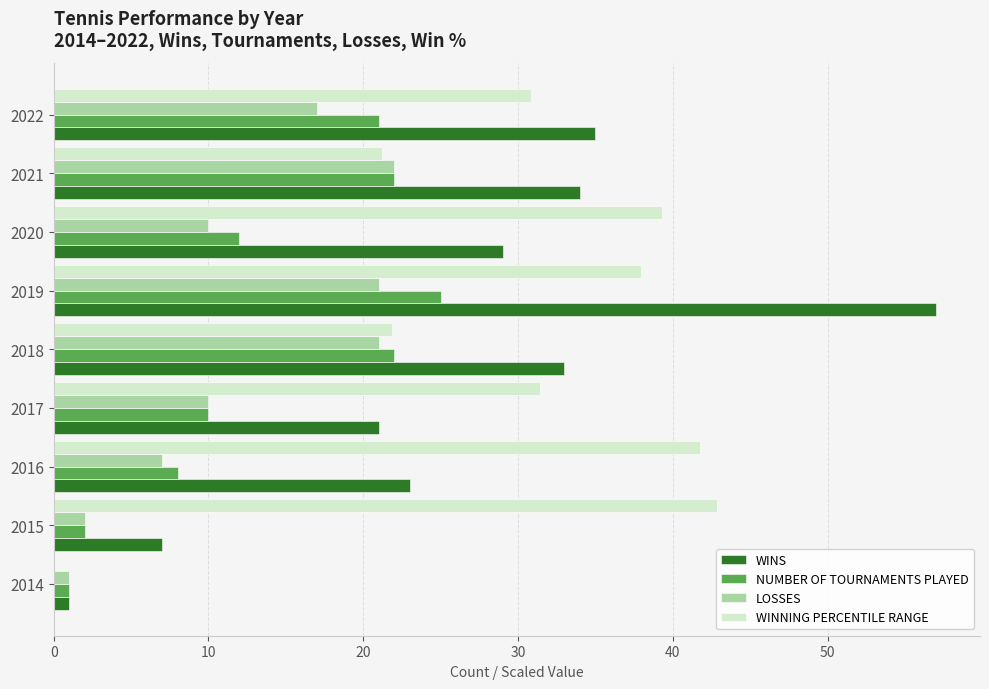

Which label corresponds to the largest value in the chart?

2019